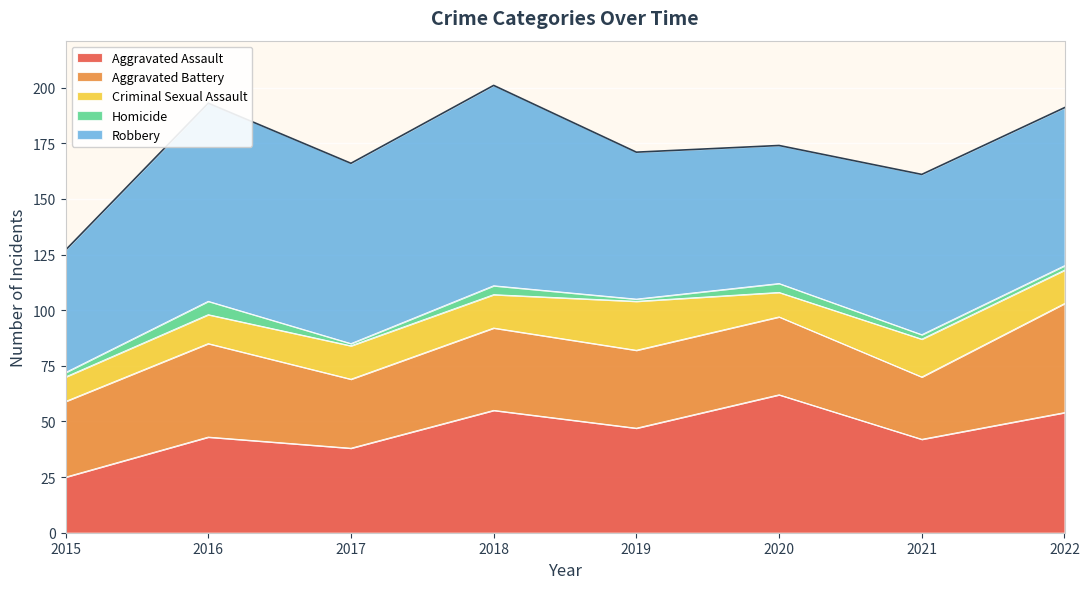

Which series has the largest total across all categories?

Robbery